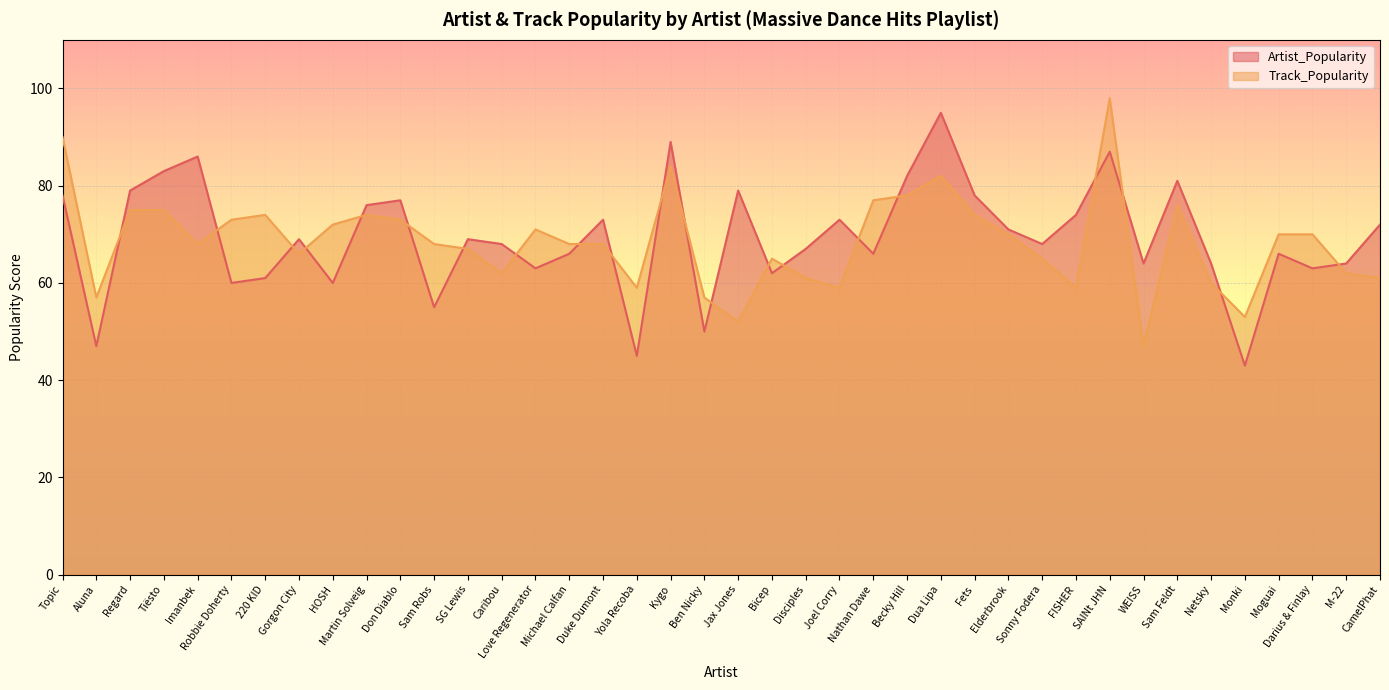

True or false: Artist_Popularity has more than 2 interior local peaks.

True